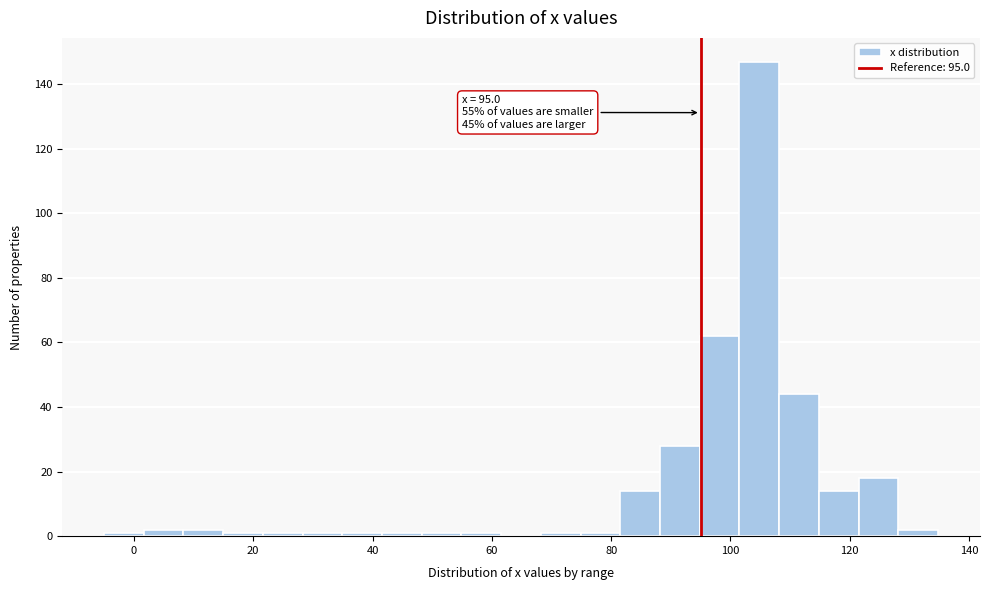

Around what value on the x-axis is the tallest bar? Give the approximate position of its centre, as read against the axis.

104